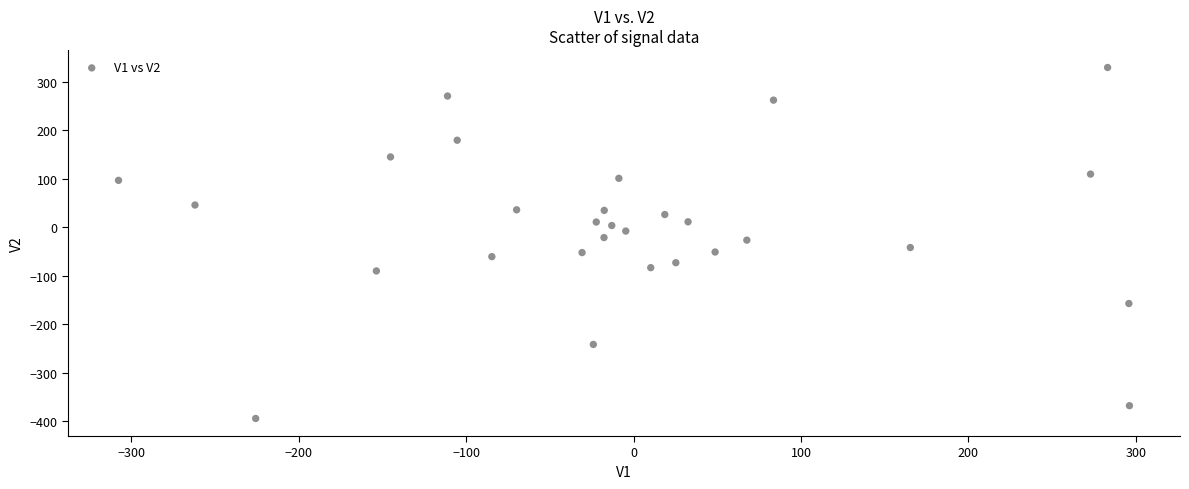

What is the range of Y values (max minus min)?

724.9